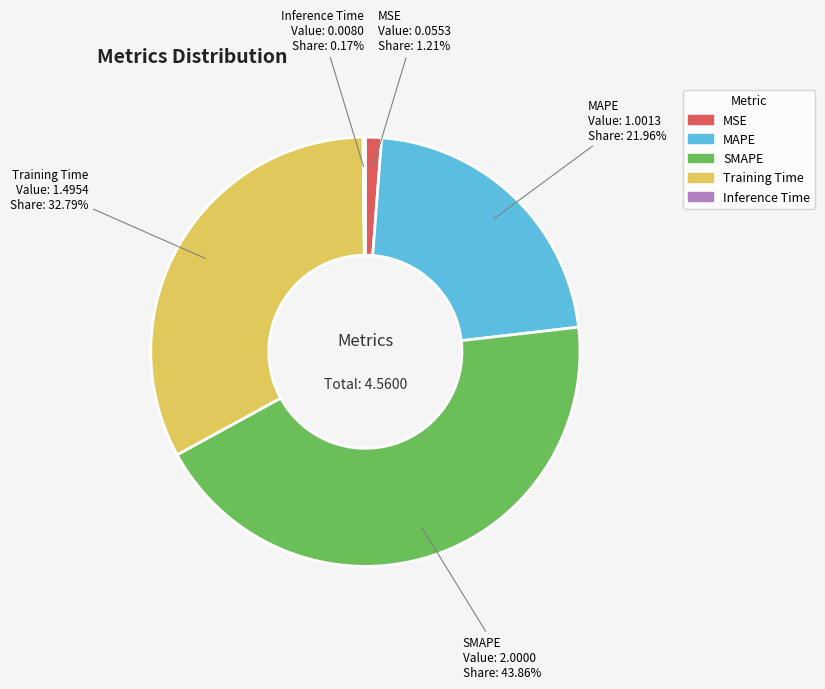

Which category has the biggest portion of the pie?

SMAPE